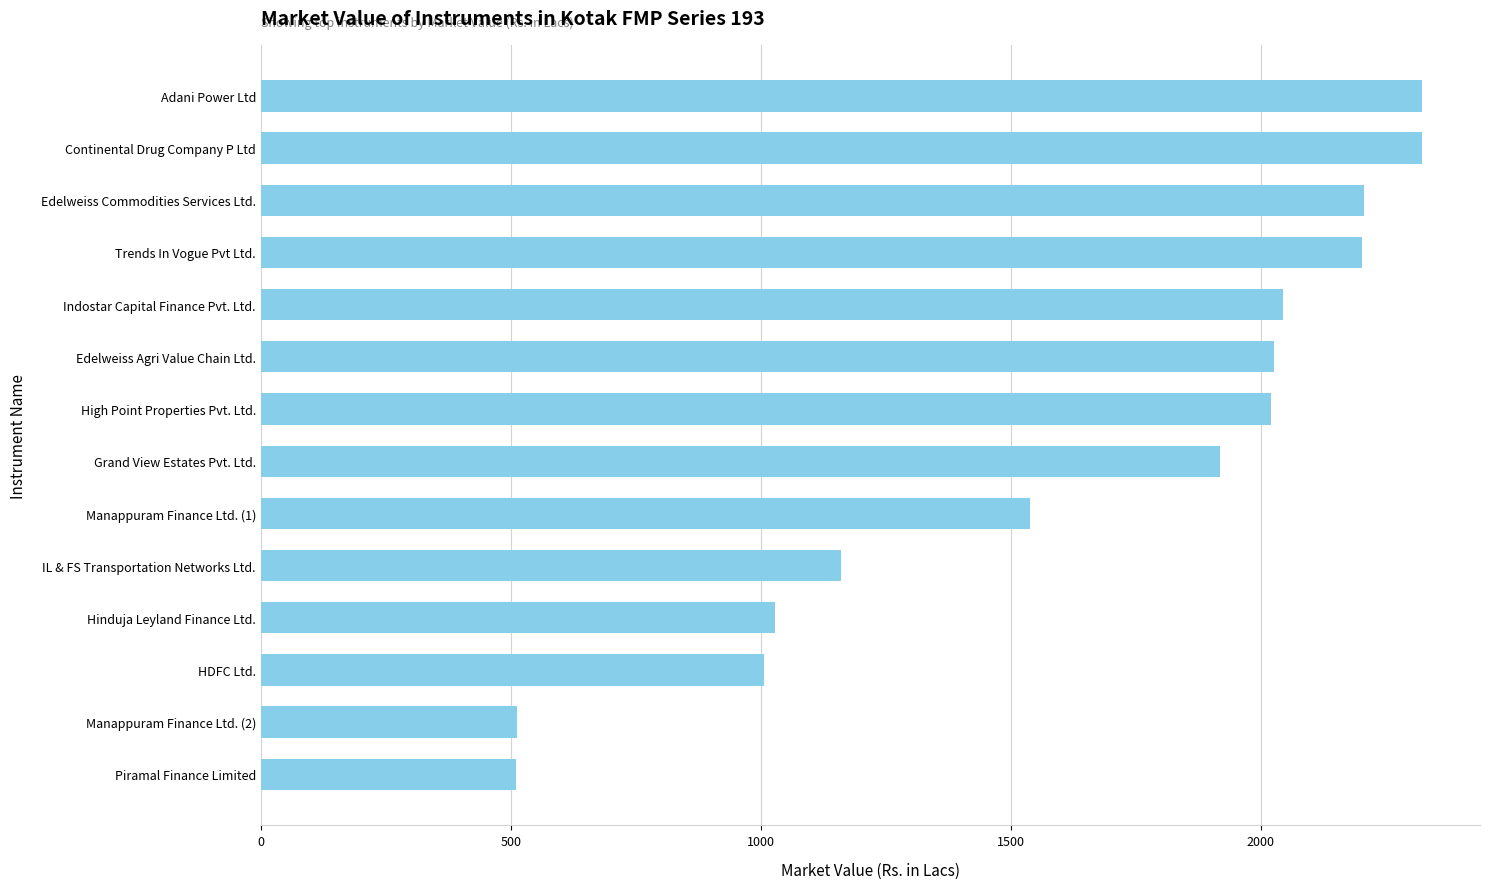

The value at Hinduja Leyland Finance Ltd. is 1028.2. True or false?

True